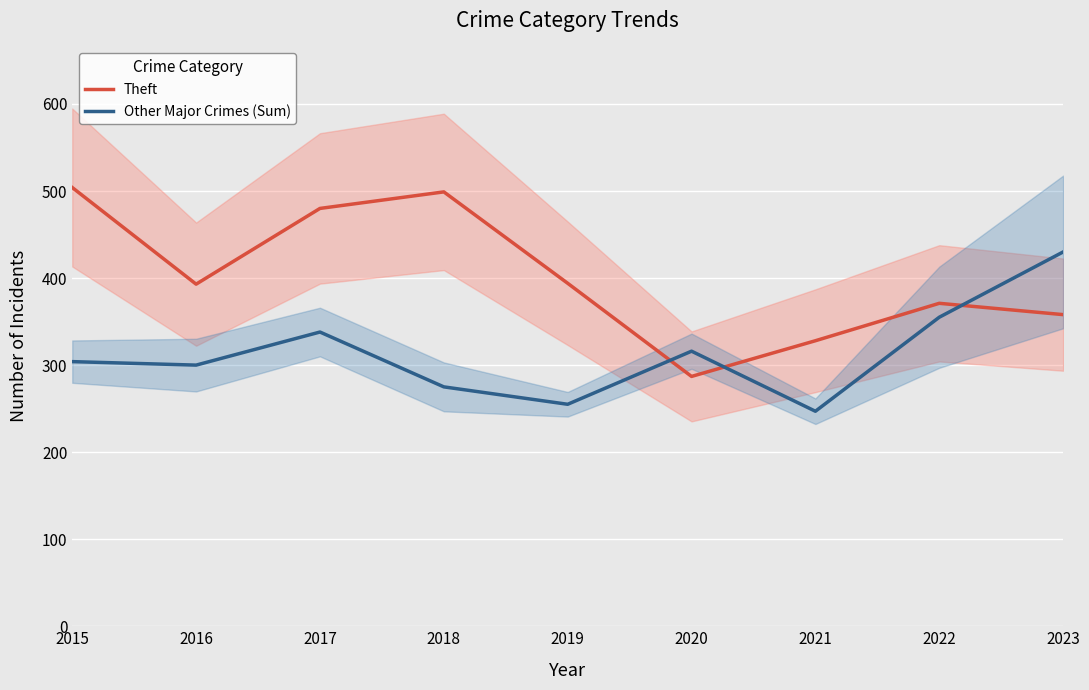

Which series has the widest spread of values?

Theft